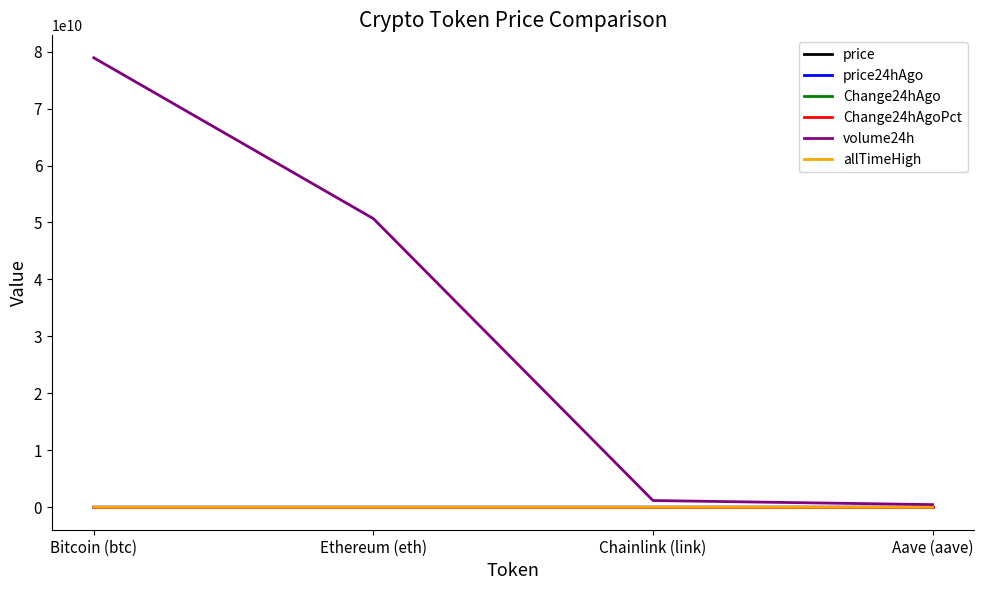

At which category is the sum across all series the highest?

Bitcoin (btc)